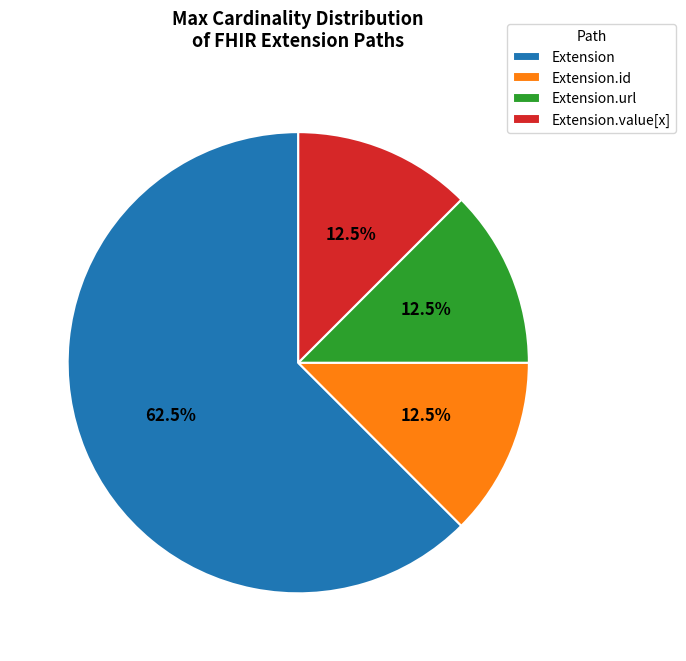

Approximately how many times larger is the value at Extension.value[x] compared to Extension.url?

1.0